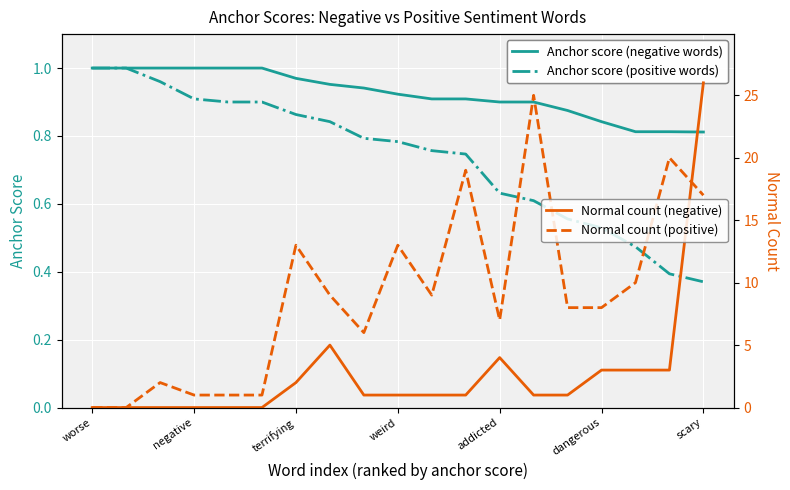

At which label is Anchor score (positive words) closest to 0?

scary